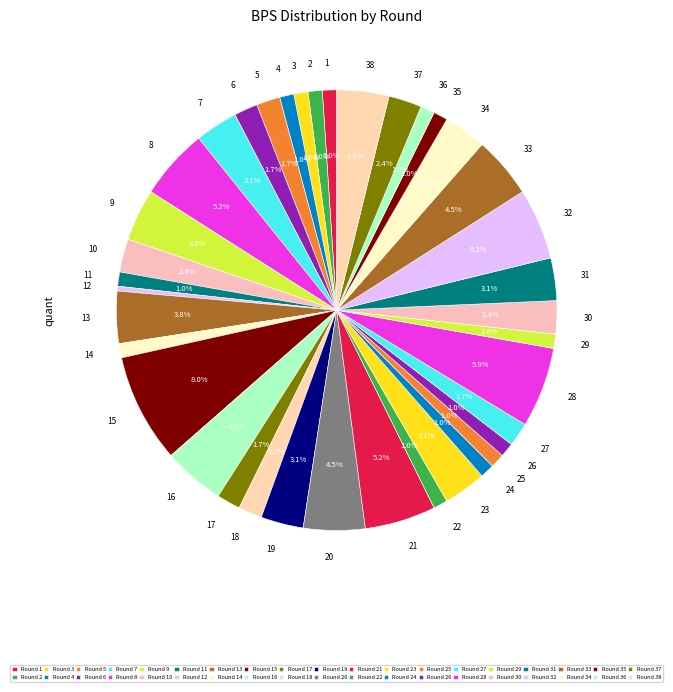

Does any single category account for the majority?

No